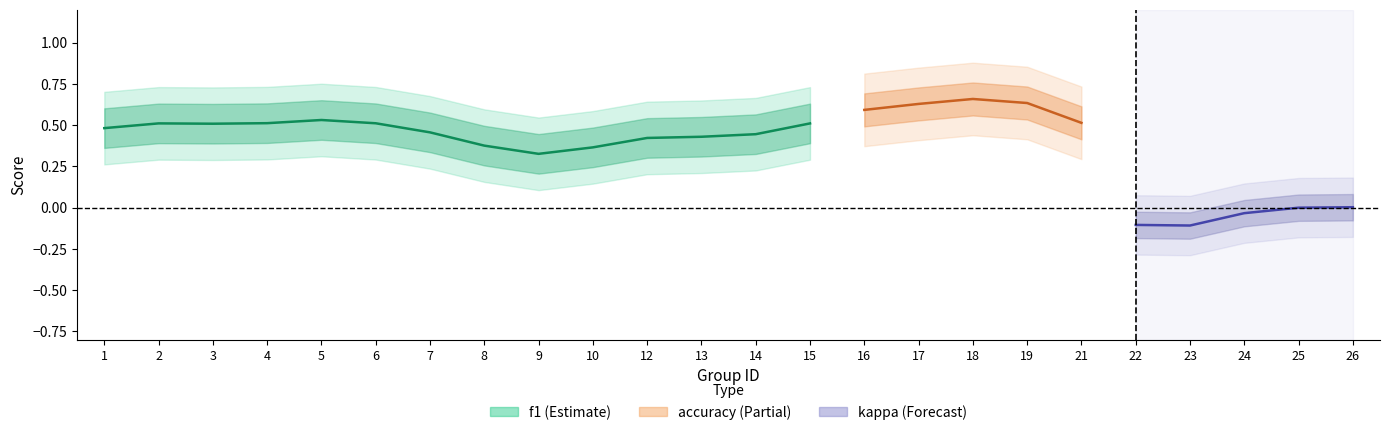

Does the chart have visible grid lines?

No